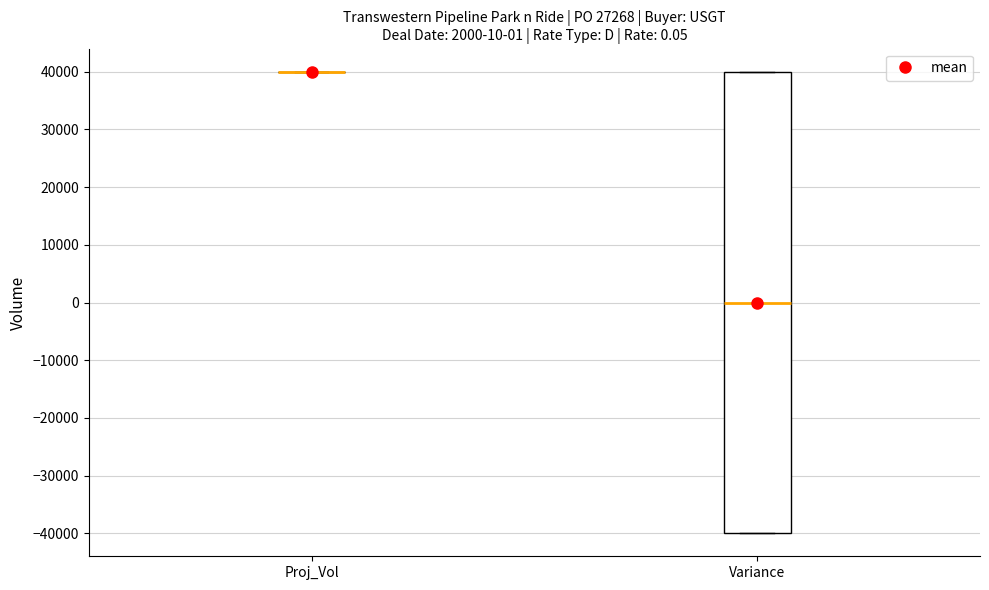

Which box is the tallest, from its lower edge to its upper edge?

Variance